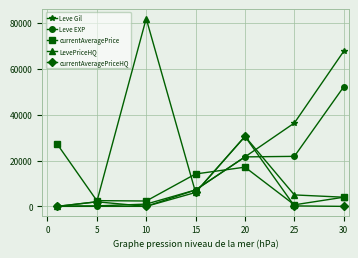

What is the maximum value for currentAveragePrice?

27128